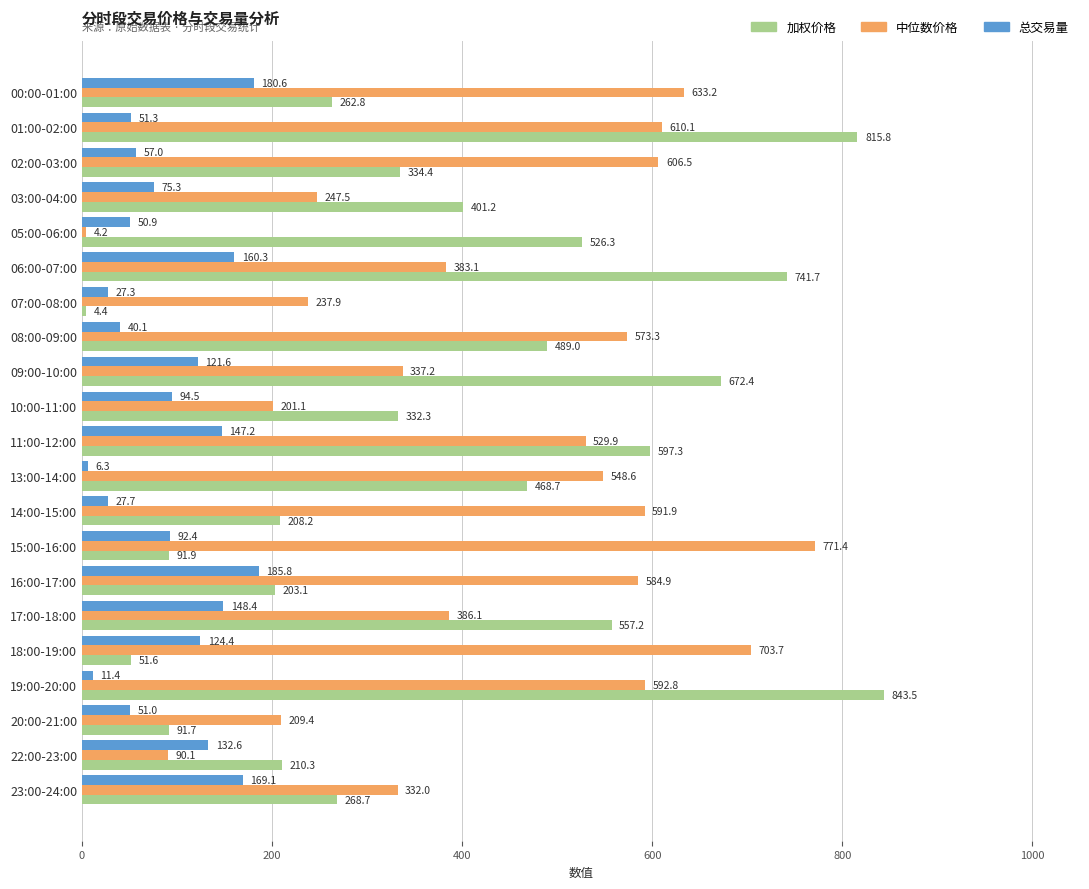

What is the difference between the highest and lowest values at 15:00-16:00?

679.5